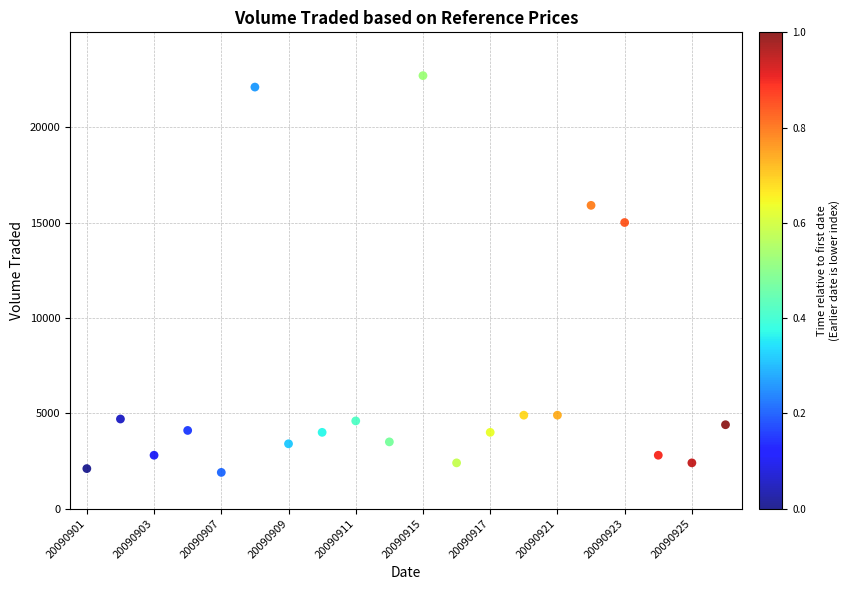

What is the range of Y values (max minus min)?

20800